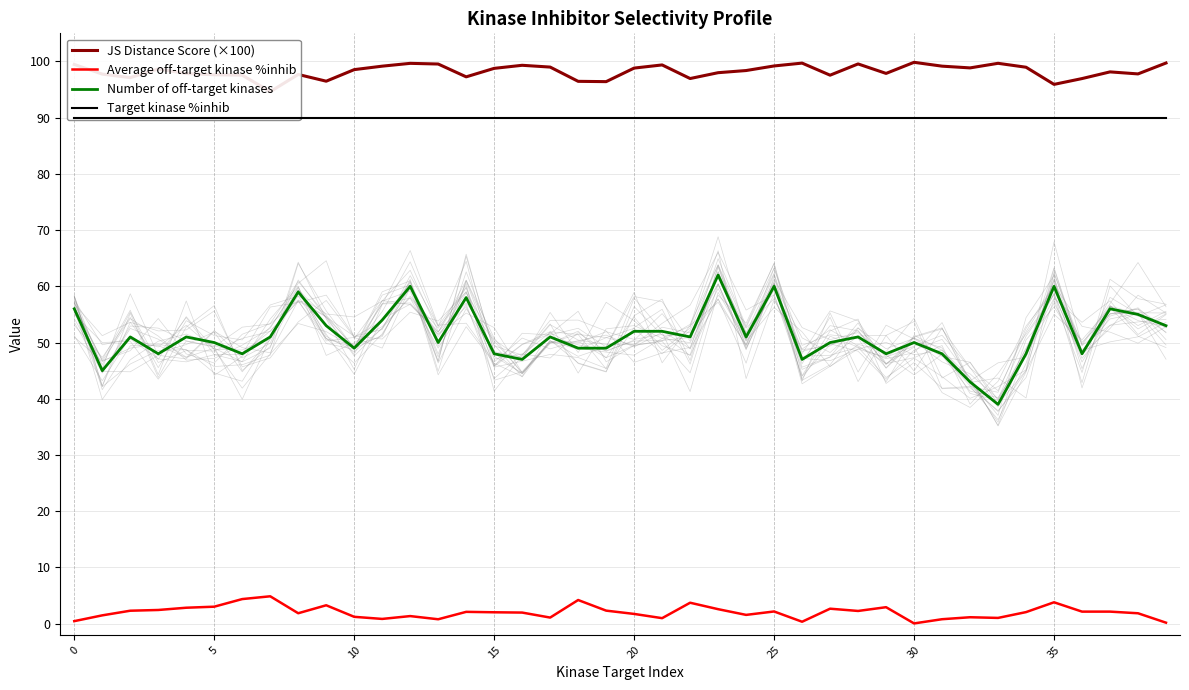

True or false: Average off-target kinase %inhib and Target kinase %inhib cross at least once.

False